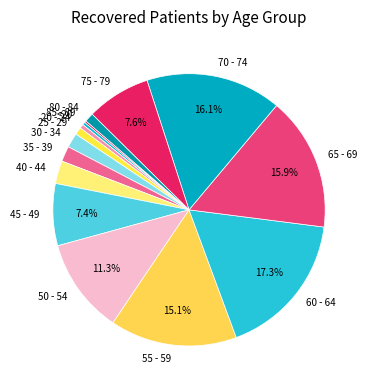

Which has a higher value, 30 - 34 or 80 - 84?

30 - 34